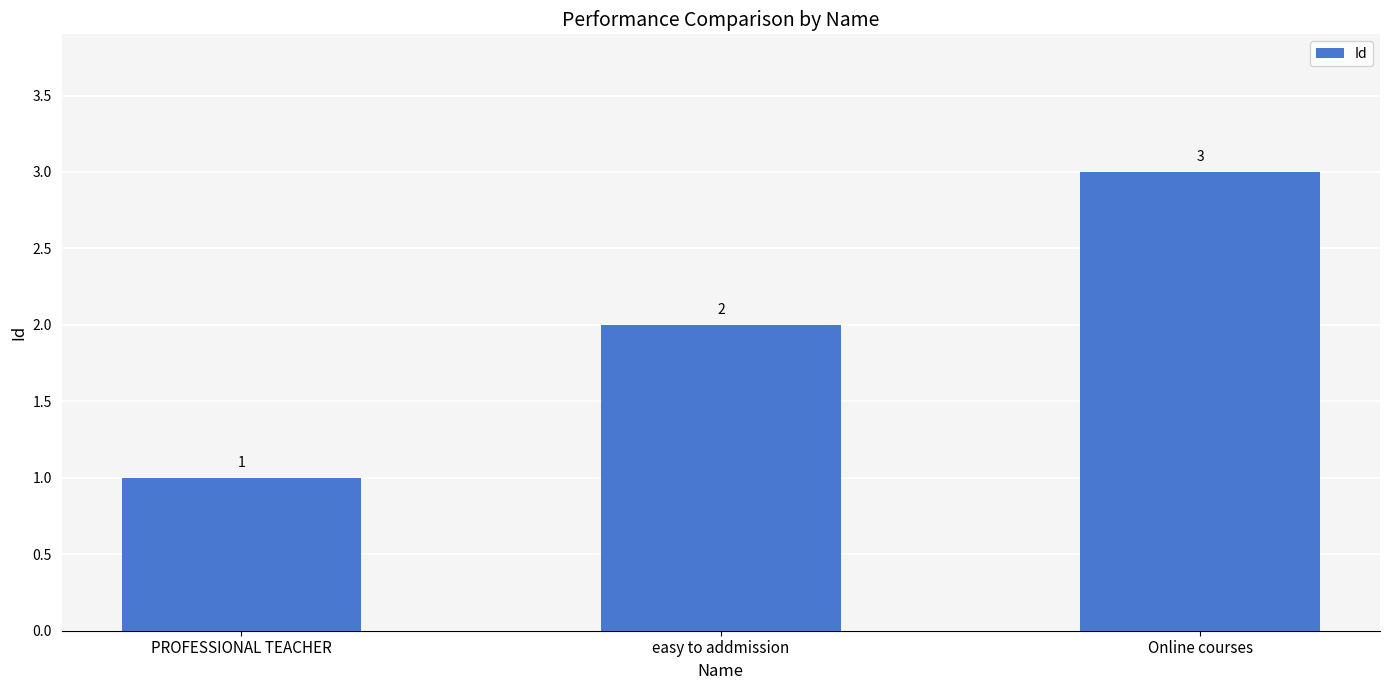

Reading right to left, transcribe all the data shown in this chart.

Online courses=3	easy to addmission=2	PROFESSIONAL TEACHER=1